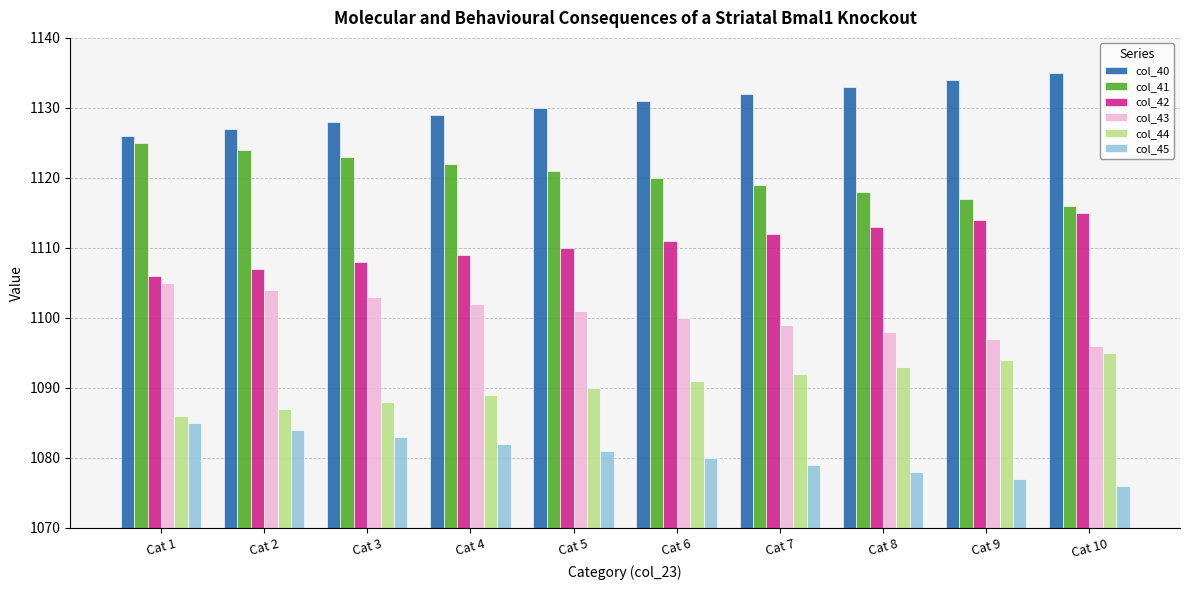

What is the value of the col_43 bar at the 3rd from the left?

1103.0